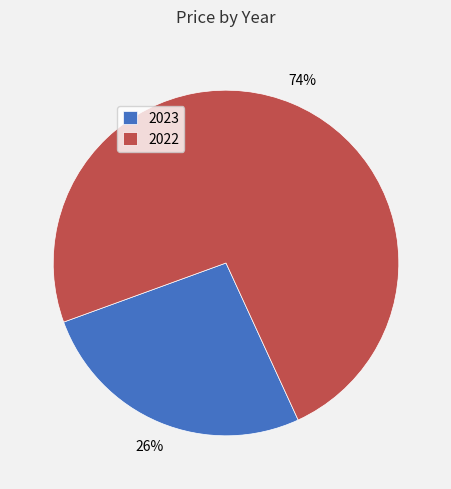

To the nearest percent, what percentage of the pie is 2023?

26%